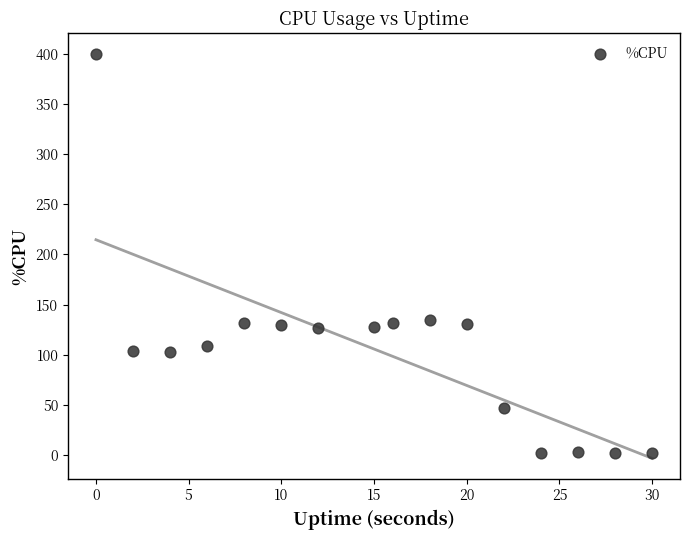

What is the range of Y values (max minus min)?

397.6